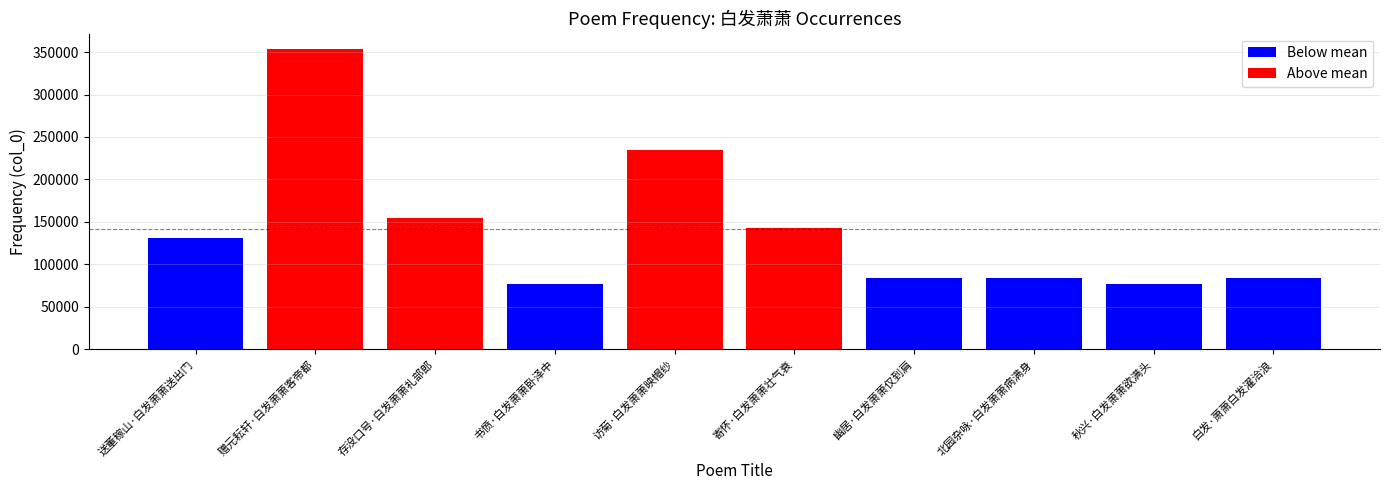

List the labels in order of value, largest first.

赠元耘轩·白发萧萧客帝都, 访菊·白发萧萧映帽纱, 存没口号·白发萧萧礼部郎, 寄怀·白发萧萧壮气衰, 送董稼山·白发萧萧送出门, 北园杂咏·白发萧萧病满身, 白发·萧萧白发濯洽浪, 幽居·白发萧萧仅到肩, 书愤·白发萧萧卧泽中, 秋兴·白发萧萧欲满头